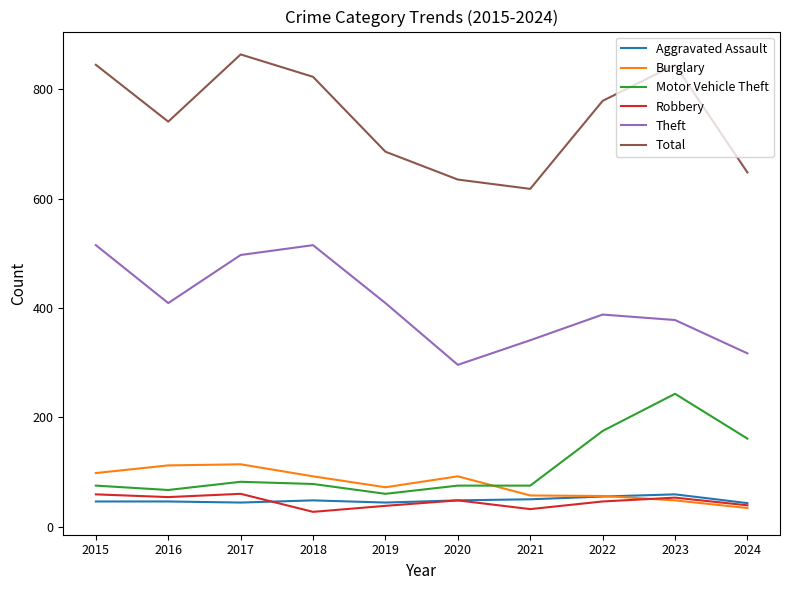

Between 2017 and 2022, which series saw the biggest shift?

Theft